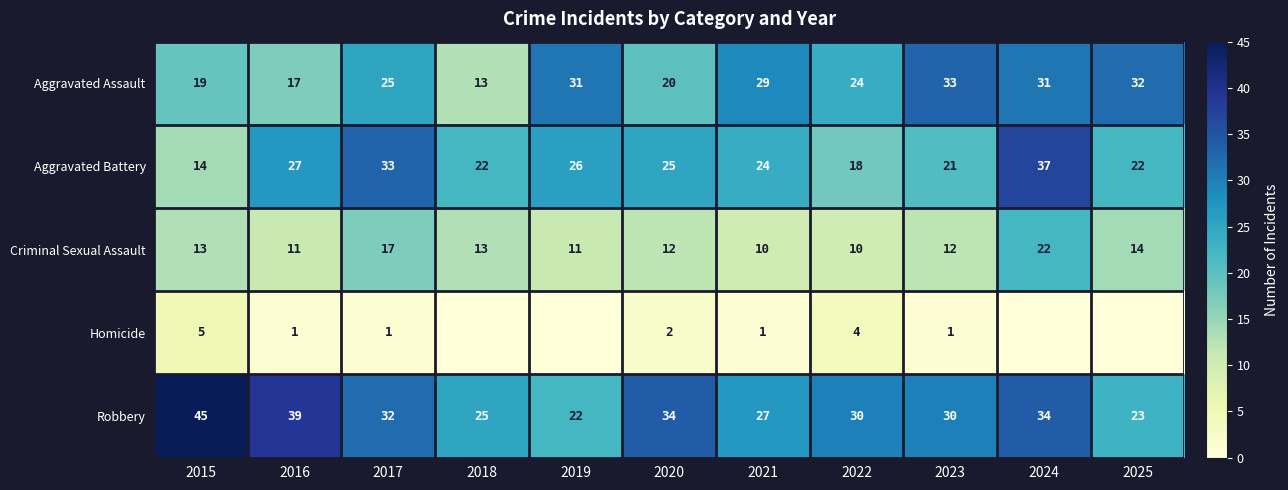

What is the spread (max minus min) of values at 2017?

32